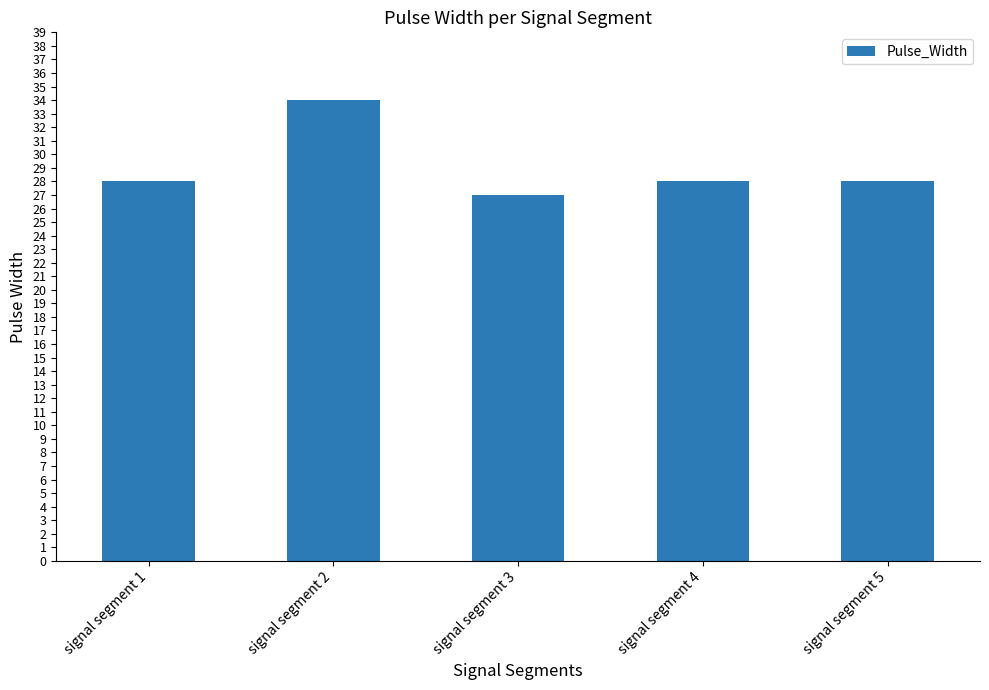

What is the smallest value displayed?

27